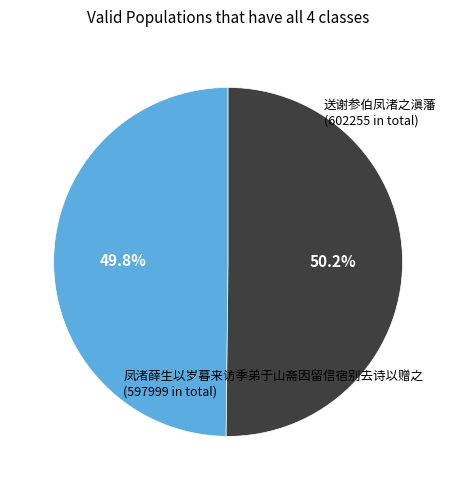

Is there a majority slice in this chart?

Yes